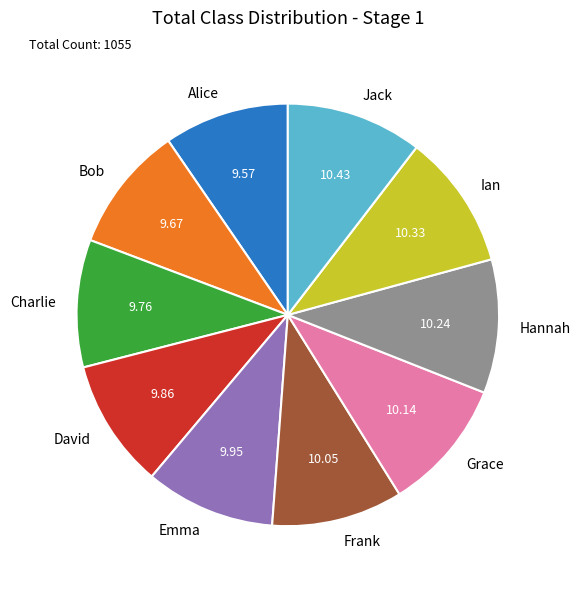

Does David account for over 50% of the chart?

No